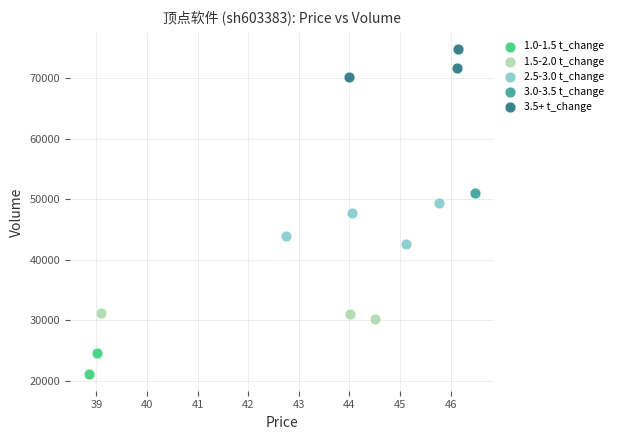

What are all the series names shown in the legend?

1.0-1.5 t_change, 1.5-2.0 t_change, 2.5-3.0 t_change, 3.0-3.5 t_change, 3.5+ t_change